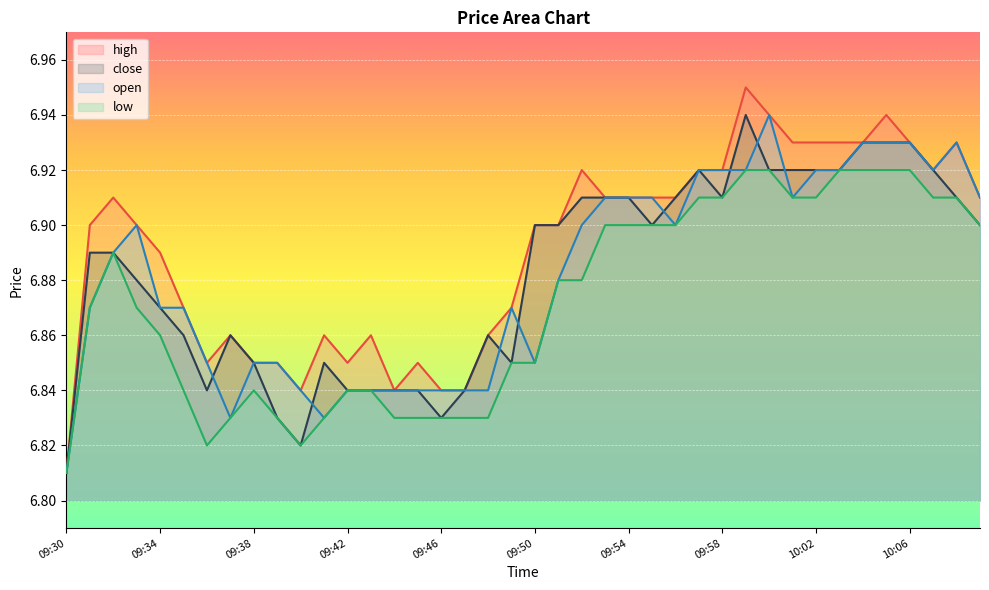

Reading left to right, transcribe all the data shown in this chart.

high: 6.8	6.9	6.9	6.9	6.9	6.9	6.8	6.9	6.8	6.8	6.8	6.9	6.8	6.9	6.8	6.8	6.8	6.8	6.9	6.9	6.9	6.9	6.9	6.9	6.9	6.9	6.9	6.9	6.9	7.0	6.9	6.9	6.9	6.9	6.9	6.9	6.9	6.9	6.9	6.9
close: 6.8	6.9	6.9	6.9	6.9	6.9	6.8	6.9	6.8	6.8	6.8	6.8	6.8	6.8	6.8	6.8	6.8	6.8	6.9	6.8	6.9	6.9	6.9	6.9	6.9	6.9	6.9	6.9	6.9	6.9	6.9	6.9	6.9	6.9	6.9	6.9	6.9	6.9	6.9	6.9
open: 6.8	6.9	6.9	6.9	6.9	6.9	6.8	6.8	6.8	6.8	6.8	6.8	6.8	6.8	6.8	6.8	6.8	6.8	6.8	6.9	6.8	6.9	6.9	6.9	6.9	6.9	6.9	6.9	6.9	6.9	6.9	6.9	6.9	6.9	6.9	6.9	6.9	6.9	6.9	6.9
low: 6.8	6.9	6.9	6.9	6.9	6.8	6.8	6.8	6.8	6.8	6.8	6.8	6.8	6.8	6.8	6.8	6.8	6.8	6.8	6.8	6.8	6.9	6.9	6.9	6.9	6.9	6.9	6.9	6.9	6.9	6.9	6.9	6.9	6.9	6.9	6.9	6.9	6.9	6.9	6.9